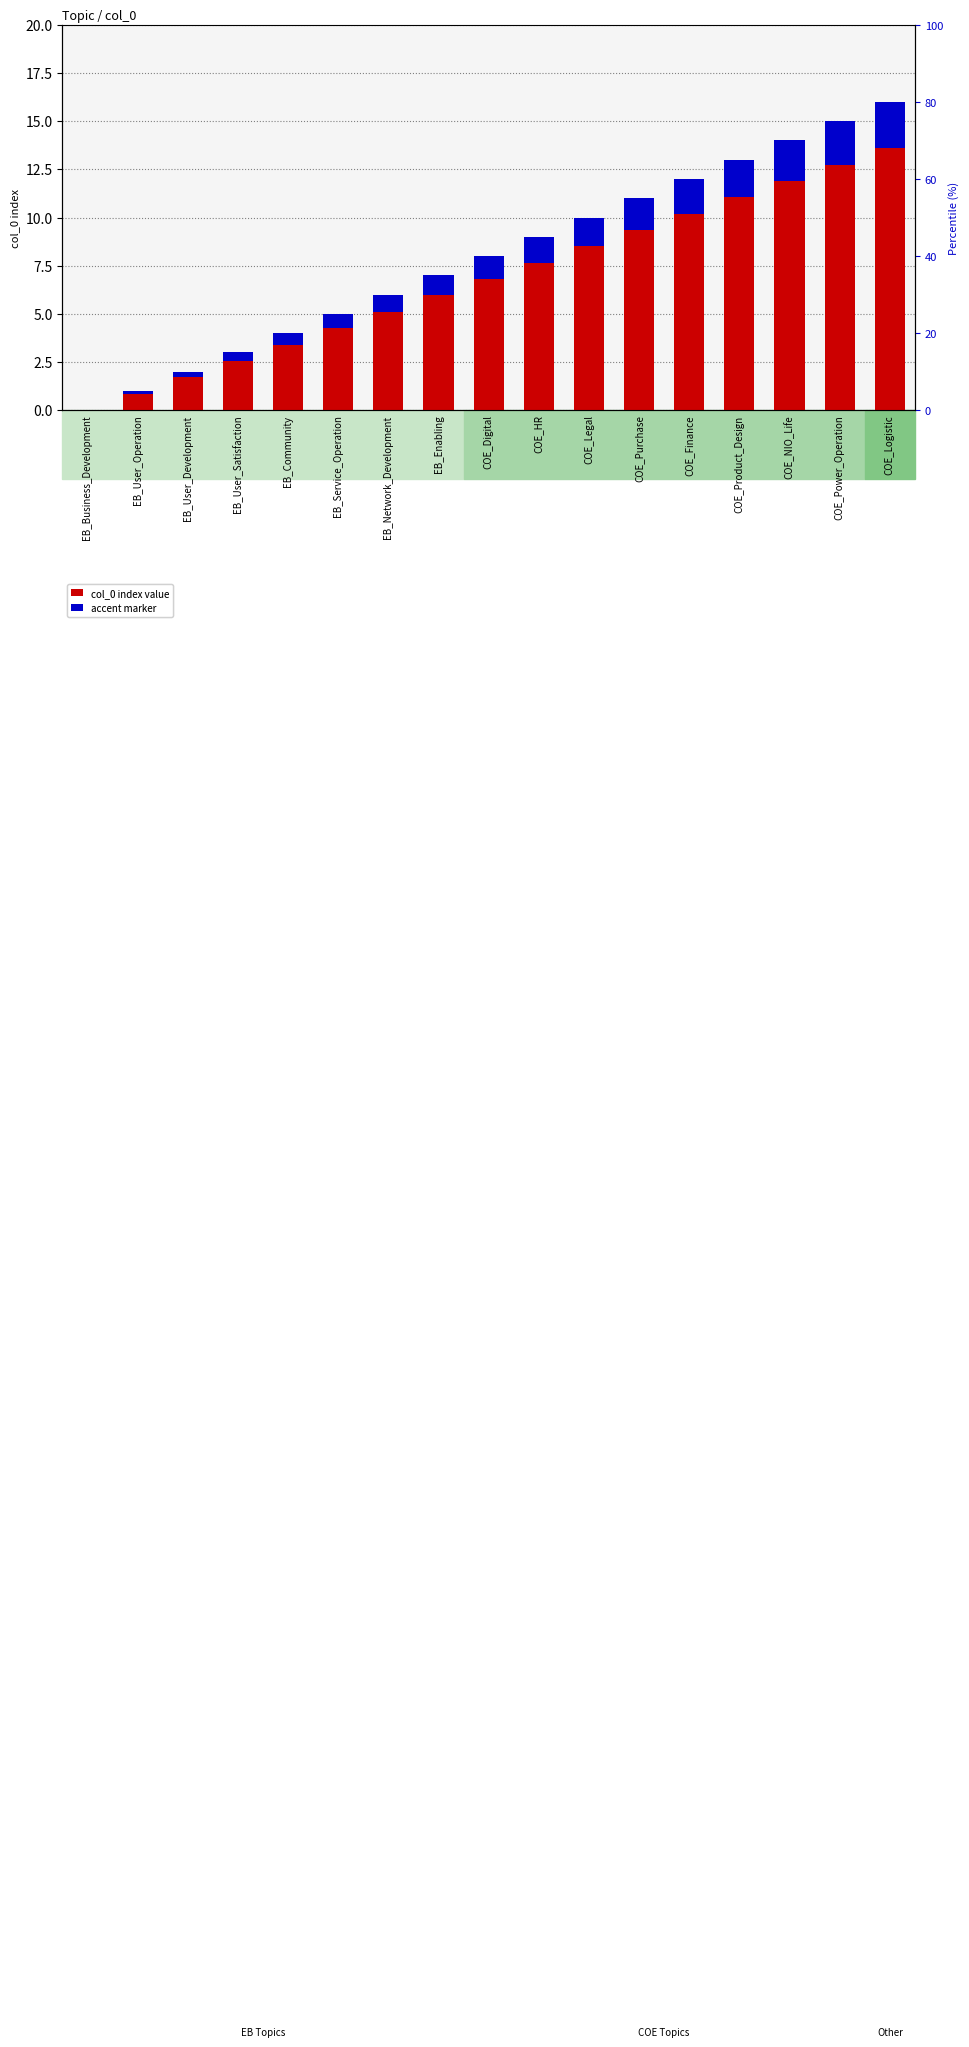

The value of col_0 index value at EB_Business_Development is 0.0. True or false?

True